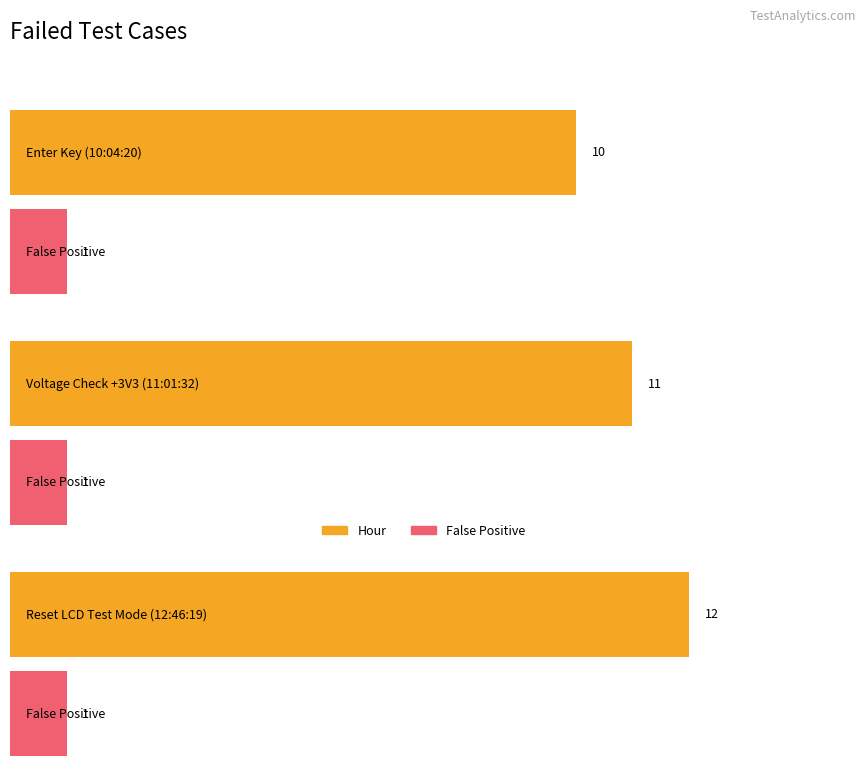

At how many categories does at least one series exceed 3?

3